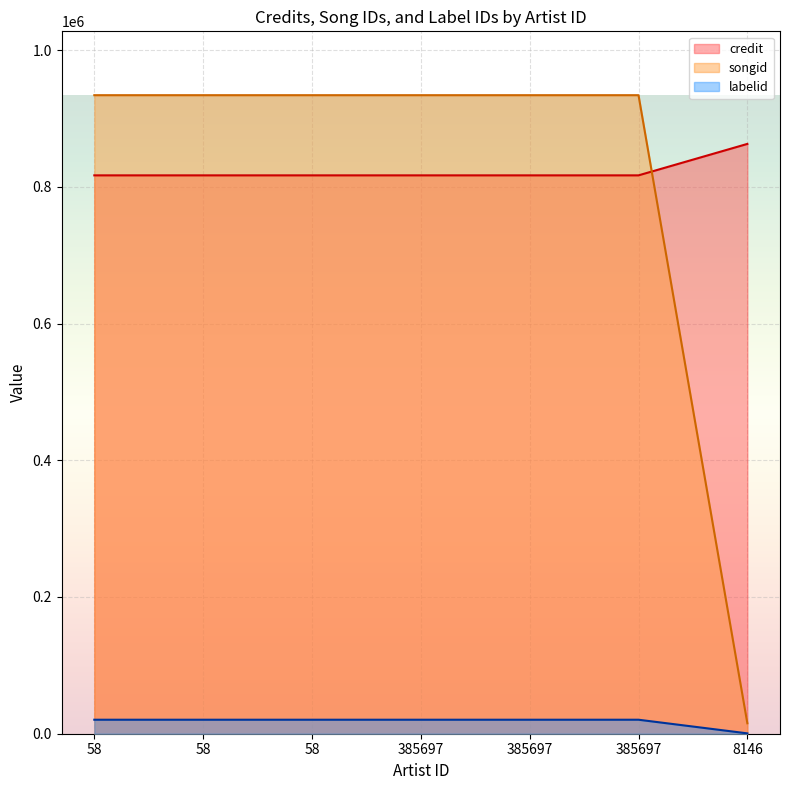

At which category is the sum across all series the highest?

58